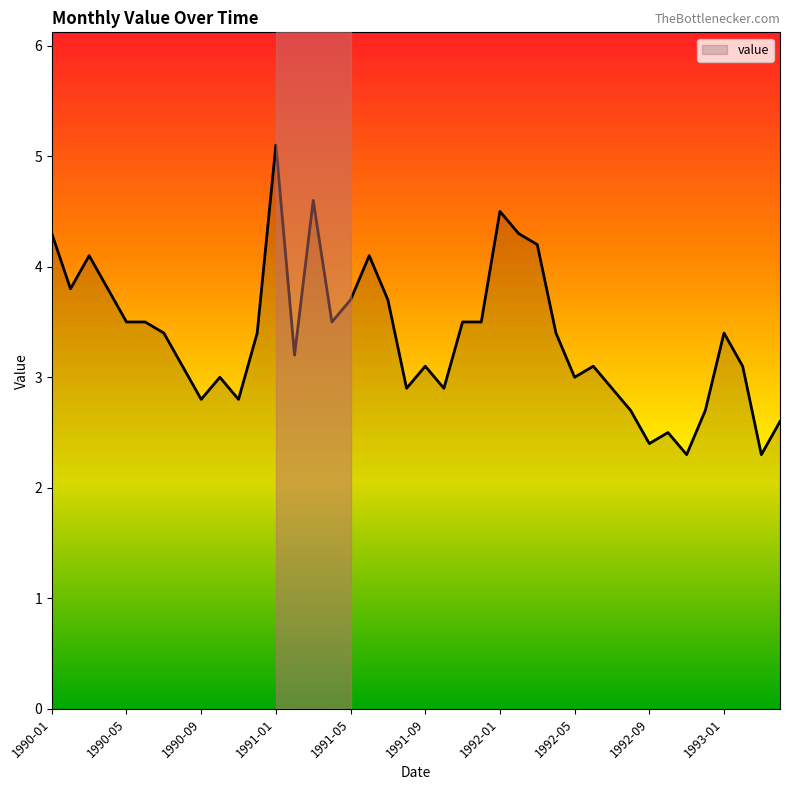

What is the minimum value shown in the chart?

2.3